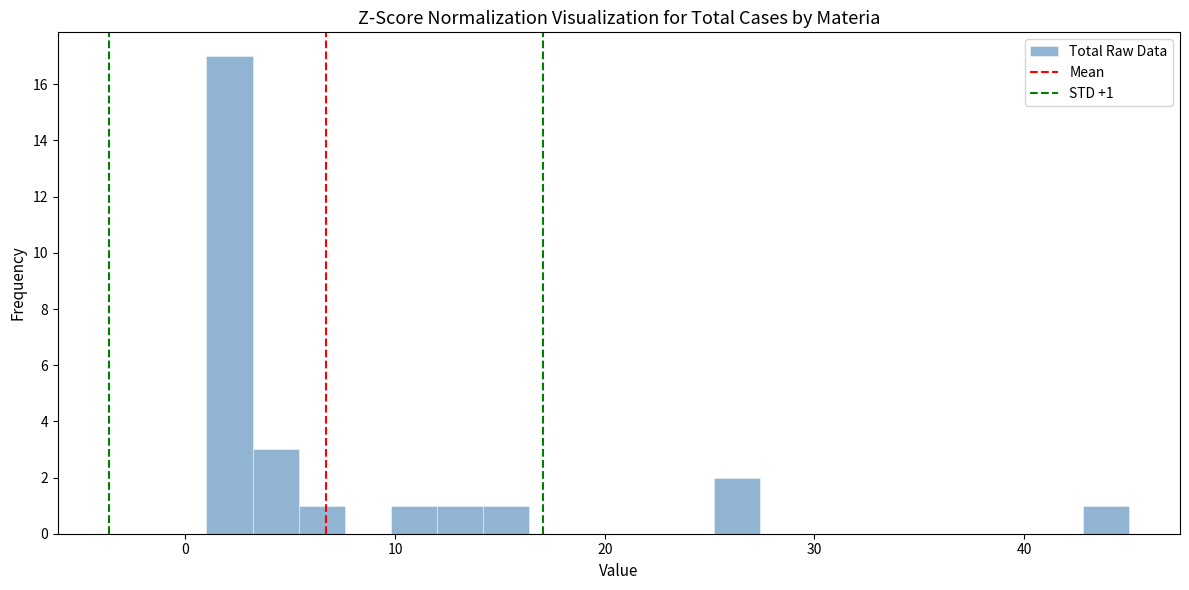

Around what value on the x-axis is the tallest bar? Give the approximate position of its centre, as read against the axis.

2